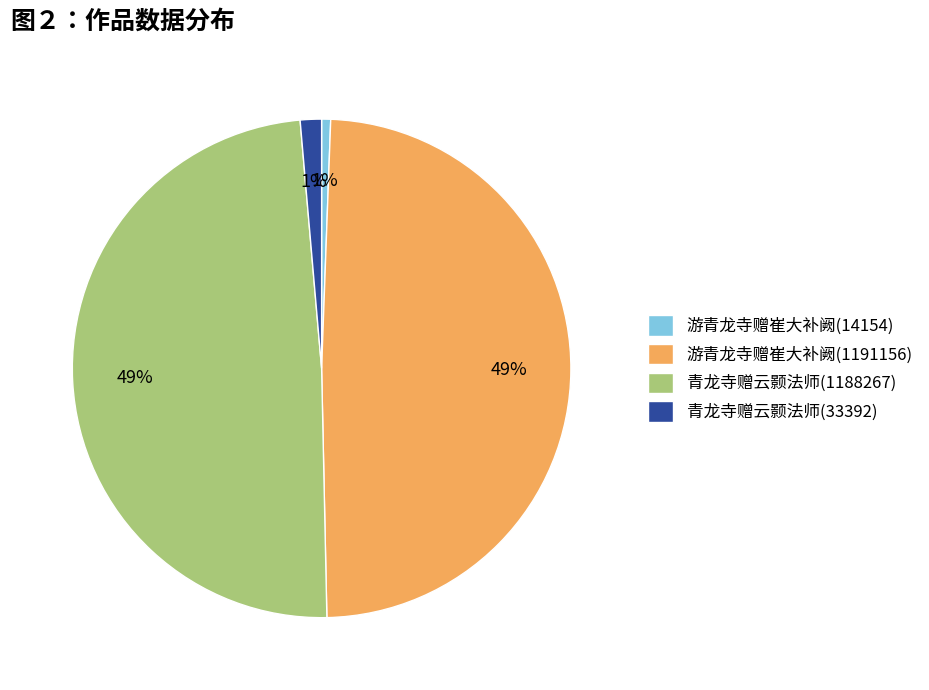

To the nearest percent, what portion does 青龙寺赠云颢法师(1188267) represent?

49%